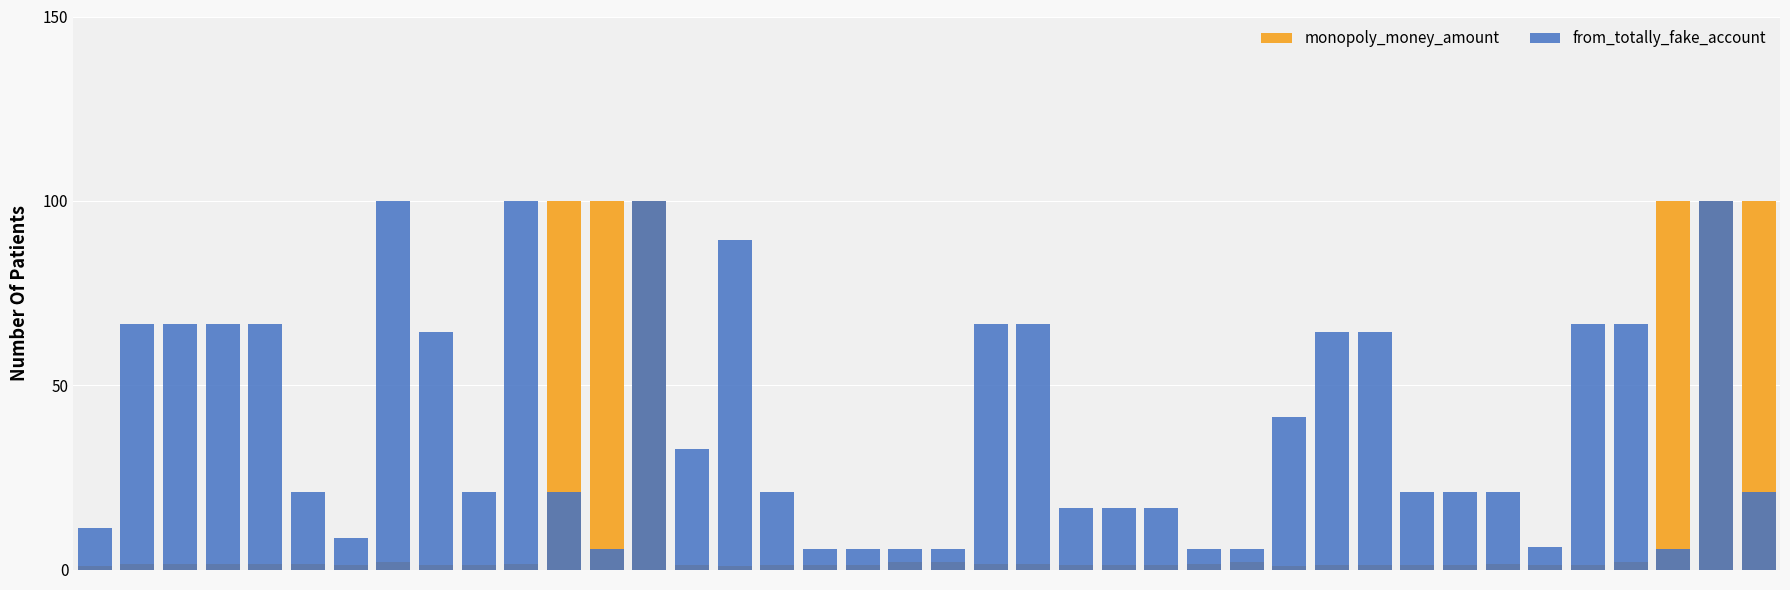

What is the difference between the highest and lowest values at 12?

94.4